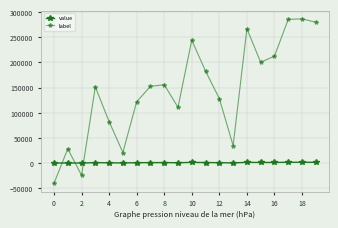

Reading left to right, what are all the values shown in this chart?

value: -206.6	136.6	-125.9	753.1	408.0	100.3	605.1	758.9	774.3	550.3	1217.6	910.1	637.1	168.9	1331.1	998.0	1058.8	1425.0	1429.6	1396.4
label: -40520.4	28119.2	-24387.4	151424.4	82390.6	20856.2	121826.0	152575.0	155667.8	110862.2	244323.7	182816.7	128213.0	34586.6	267028.1	200407.0	212569.4	285790.2	286720.5	280074.8